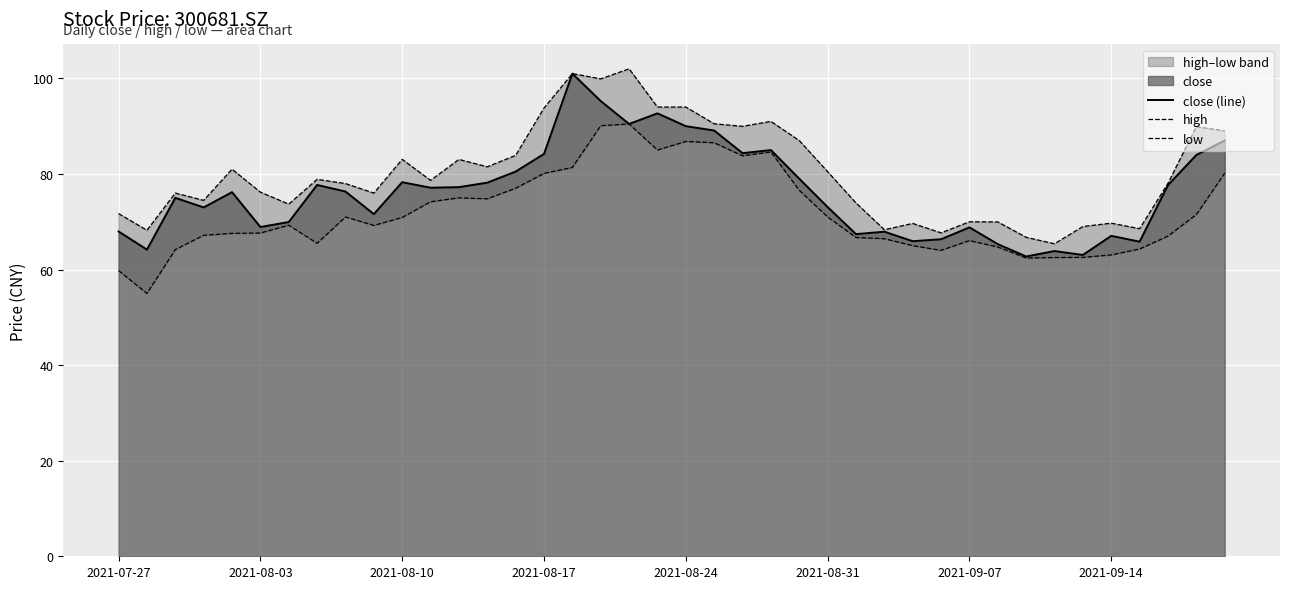

Is it true that high equals 83.9 at 14?

True